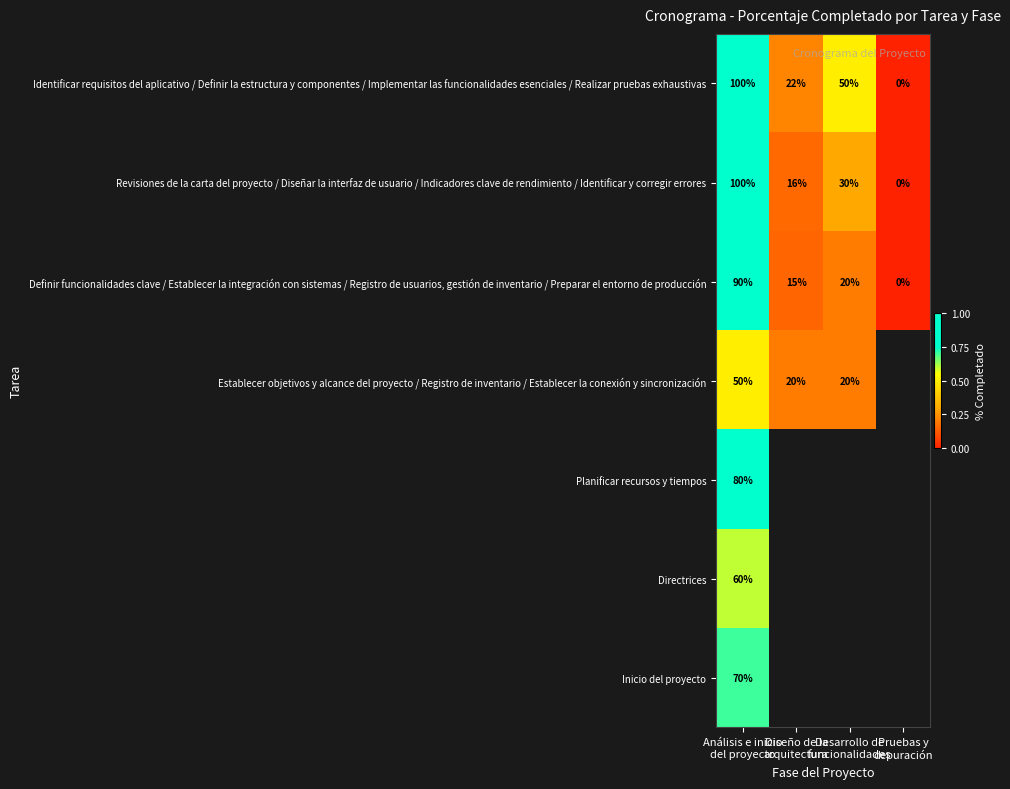

What is the difference between the maximum and minimum values in the Identificar requisitos del aplicativo / Definir la estructura y componentes / Implementar las funcionalidades esenciales / Realizar pruebas exhaustivas series?

100